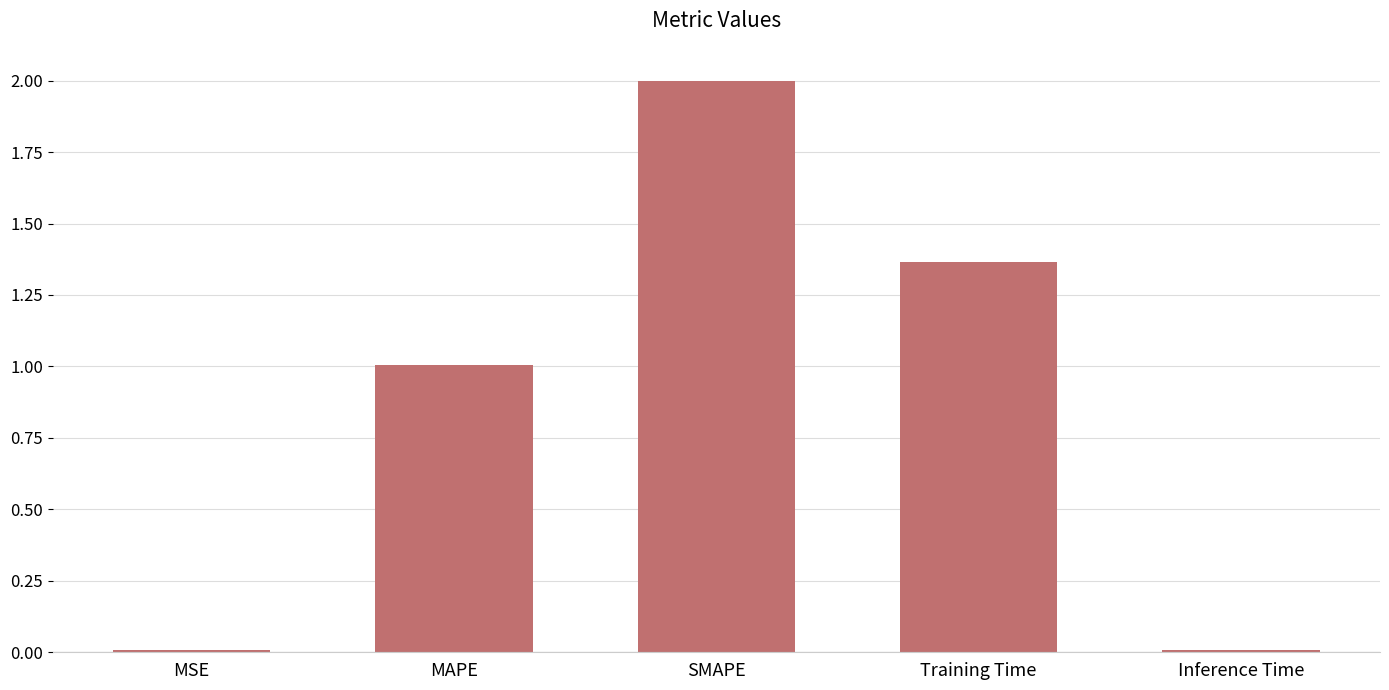

What value does the data have at SMAPE?

2.0